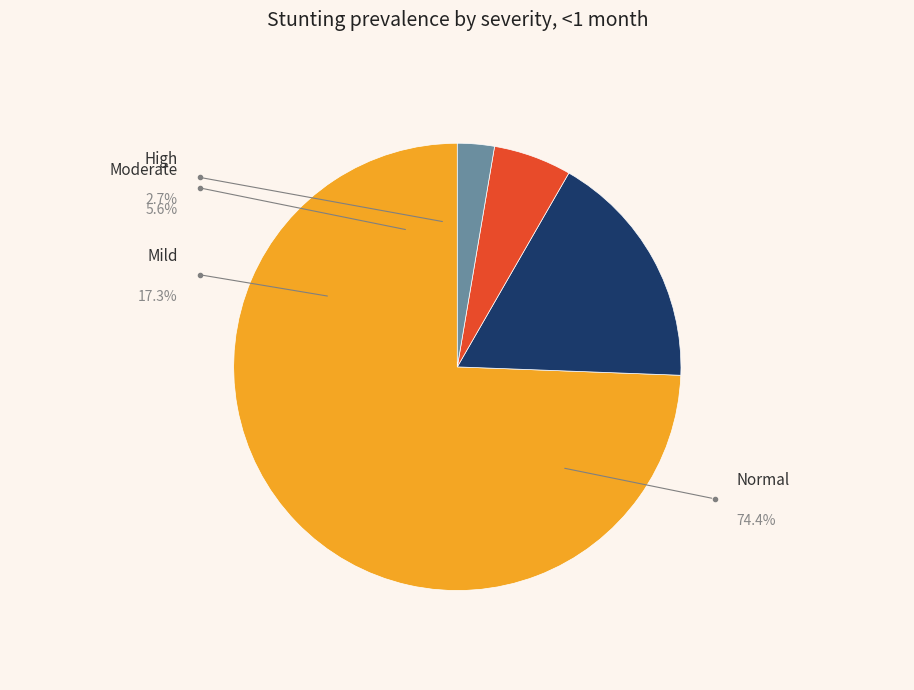

Rank the categories by value from lowest to highest.

High (HAZ-score between < -3), Moderate (HAZ-score between -3 and -2), Mild (HAZ-score between -2 and -1), Normal (HAZ-score > -1)